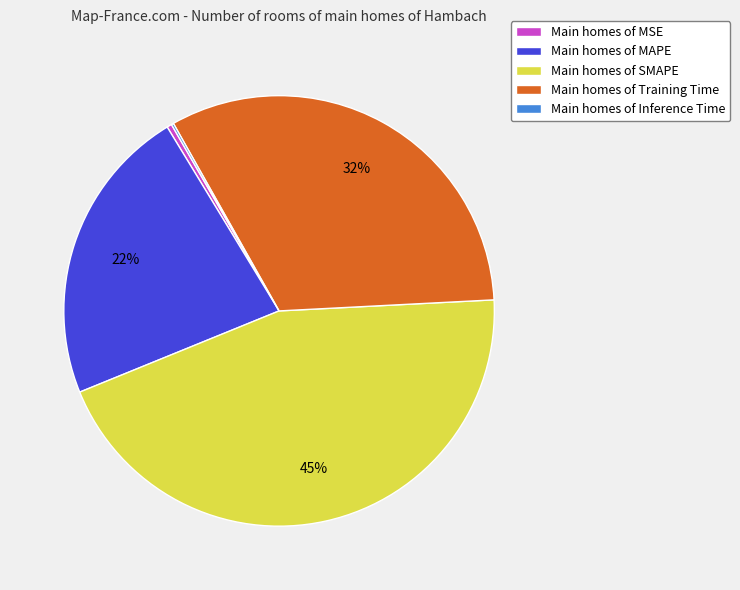

To the nearest percent, what is the average slice percentage?

20%